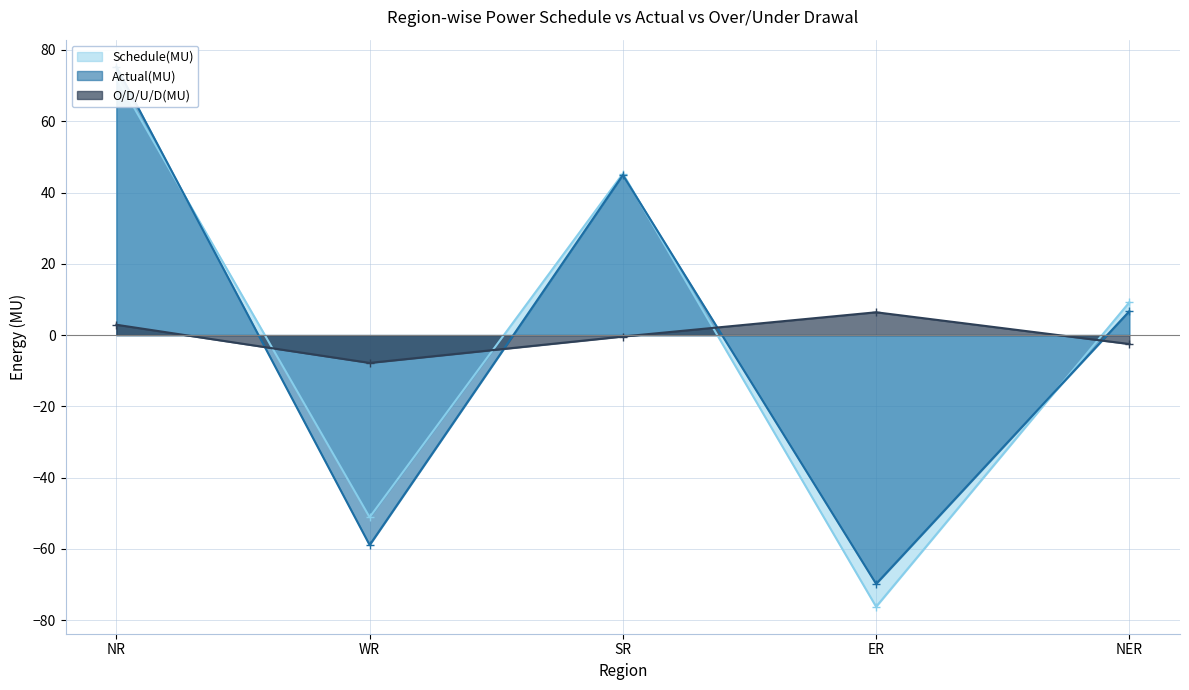

At which label is Schedule(MU) closest to -1?

NER